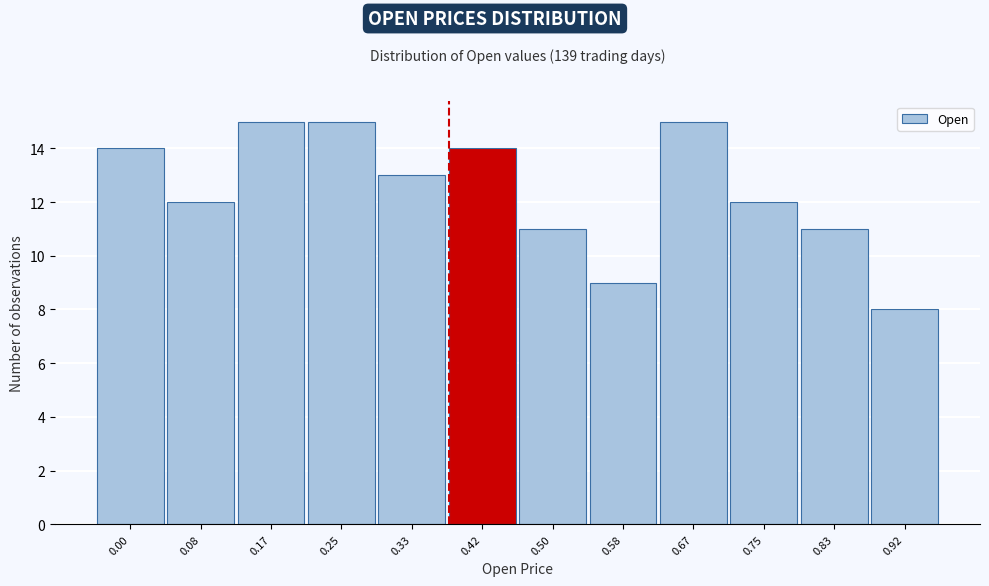

Reading left to right, extract all data points from this chart.

14	12	15	15	13	14	11	9	15	12	11	8